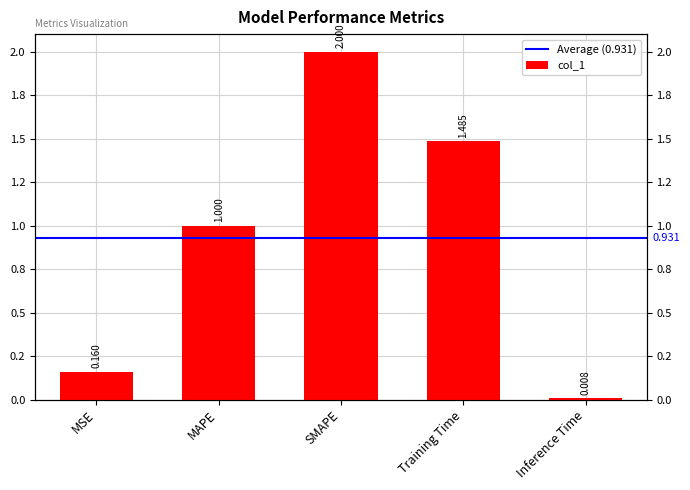

What is the difference between the values at Inference Time and MSE?

0.2